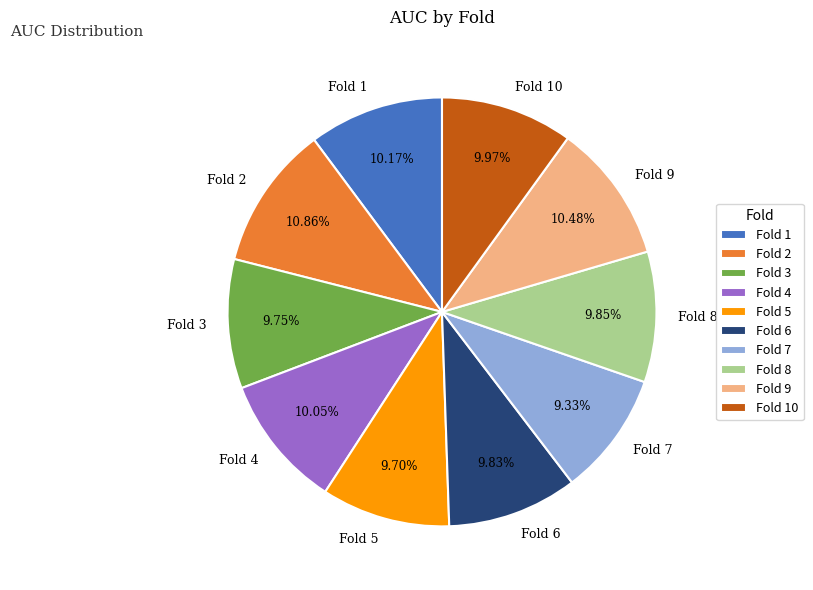

Does Fold 5 represent more than half of the total?

No